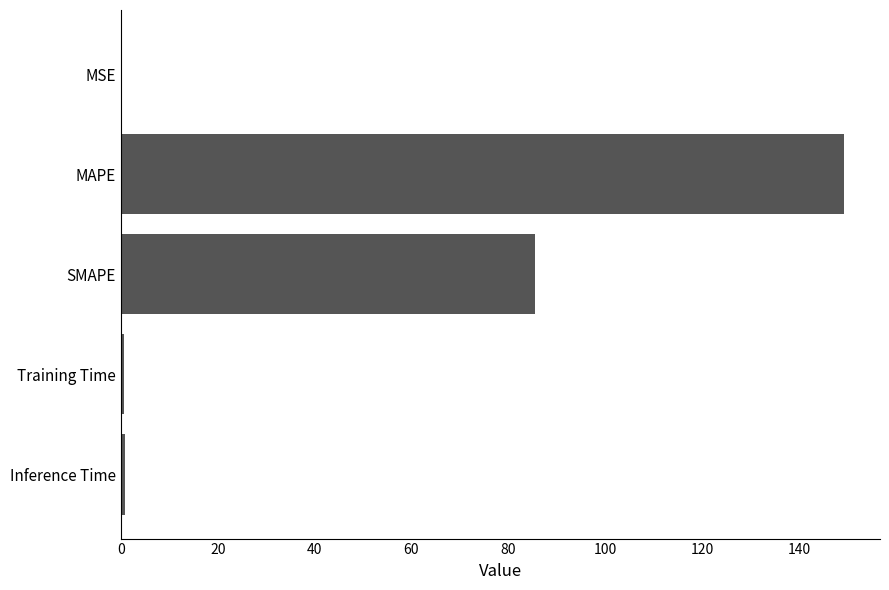

The chart shows a value of 120.5 at SMAPE. True or false?

False